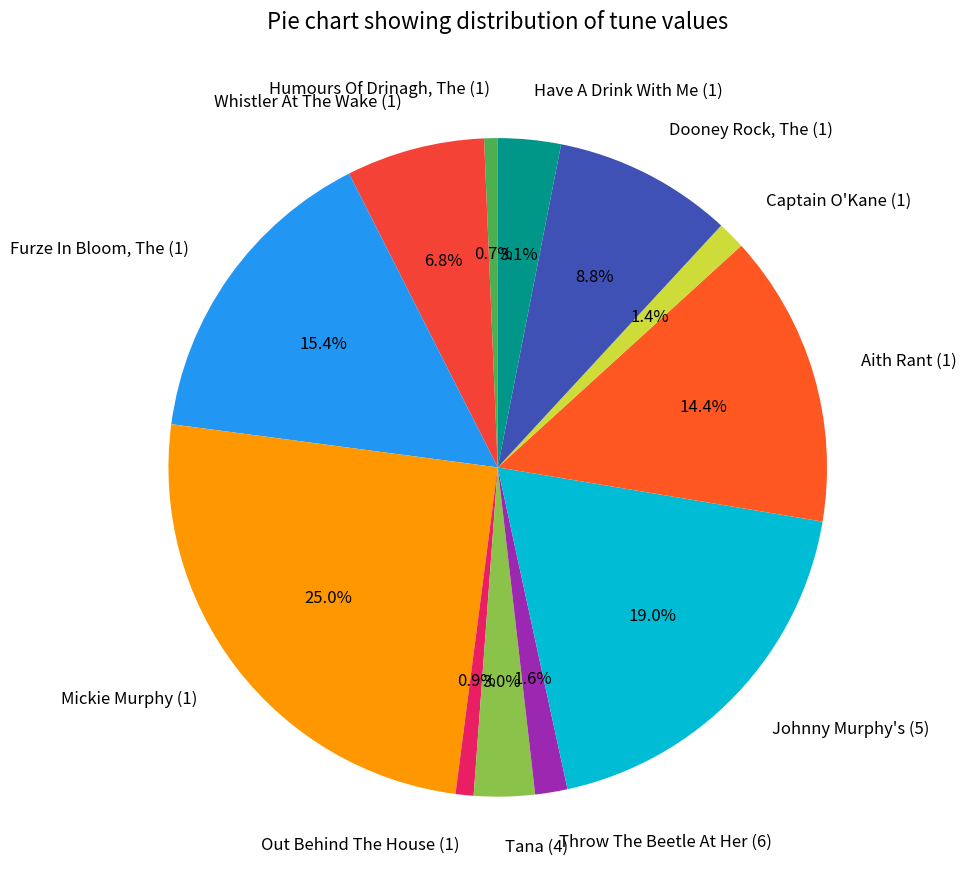

Does any single category account for the majority?

No